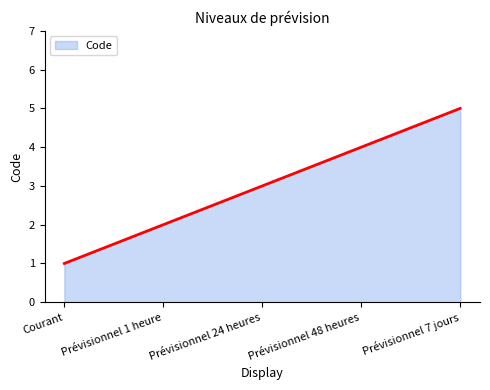

True or false: the data has more than 0 interior local peaks.

False